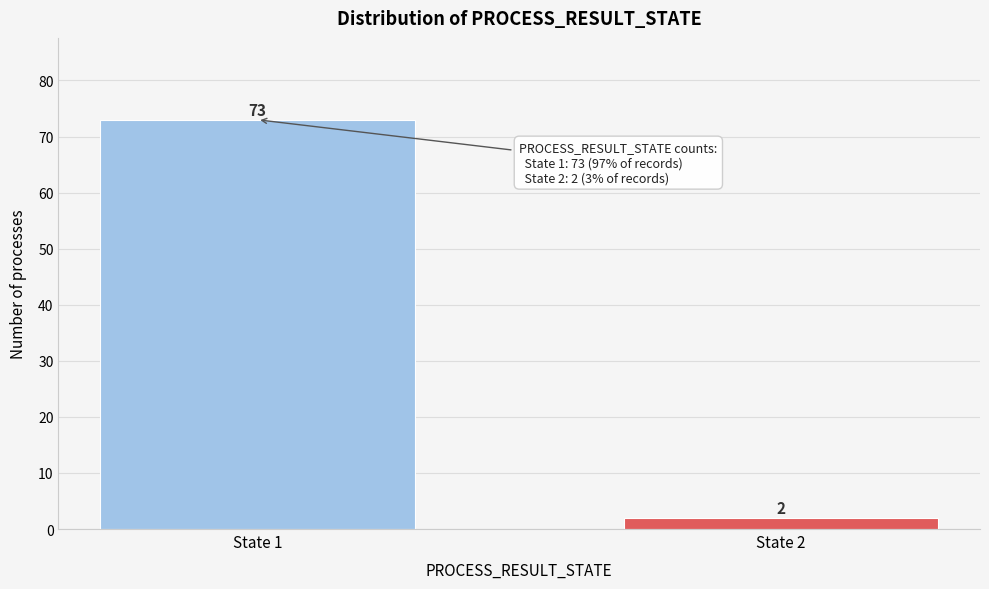

Reading right to left, extract all data points from this chart.

State 2=2	State 1=73